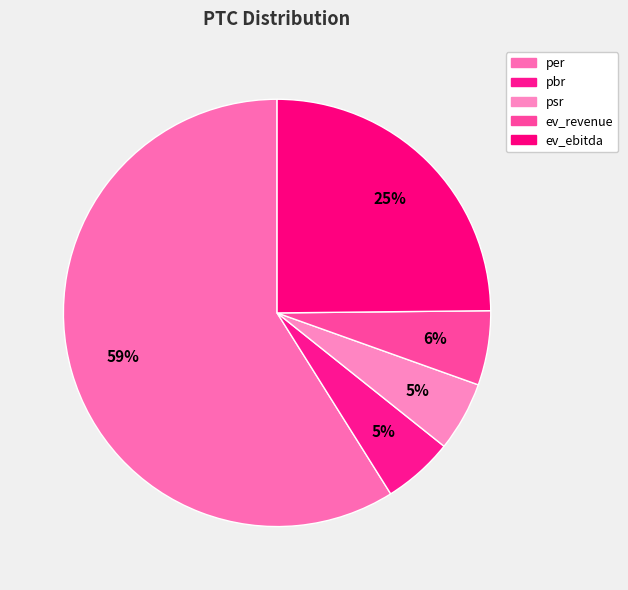

What percentage is NOT represented by pbr?

94.6%